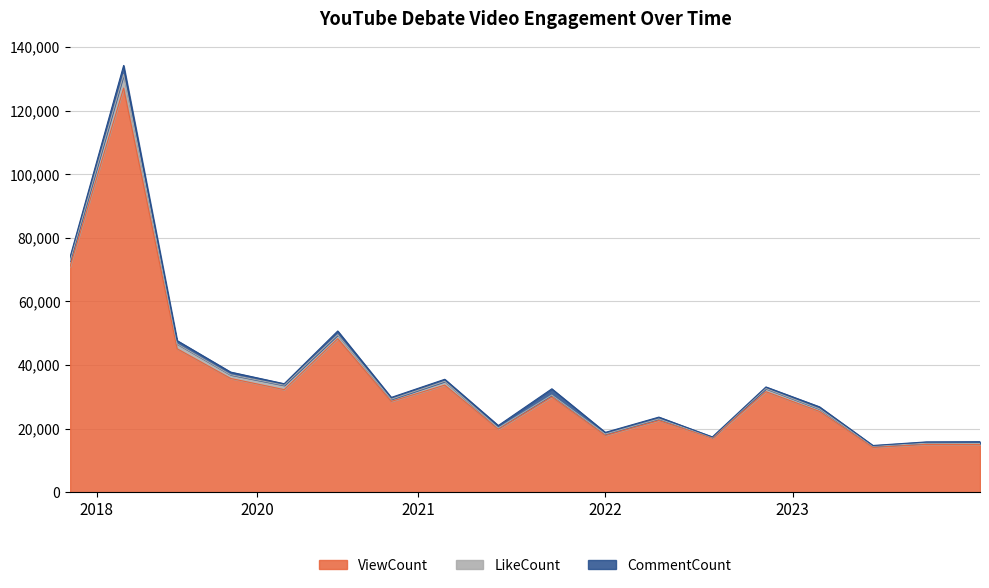

What value does the ViewCount series have at 2022-Oct-04, to the nearest 100?

17800